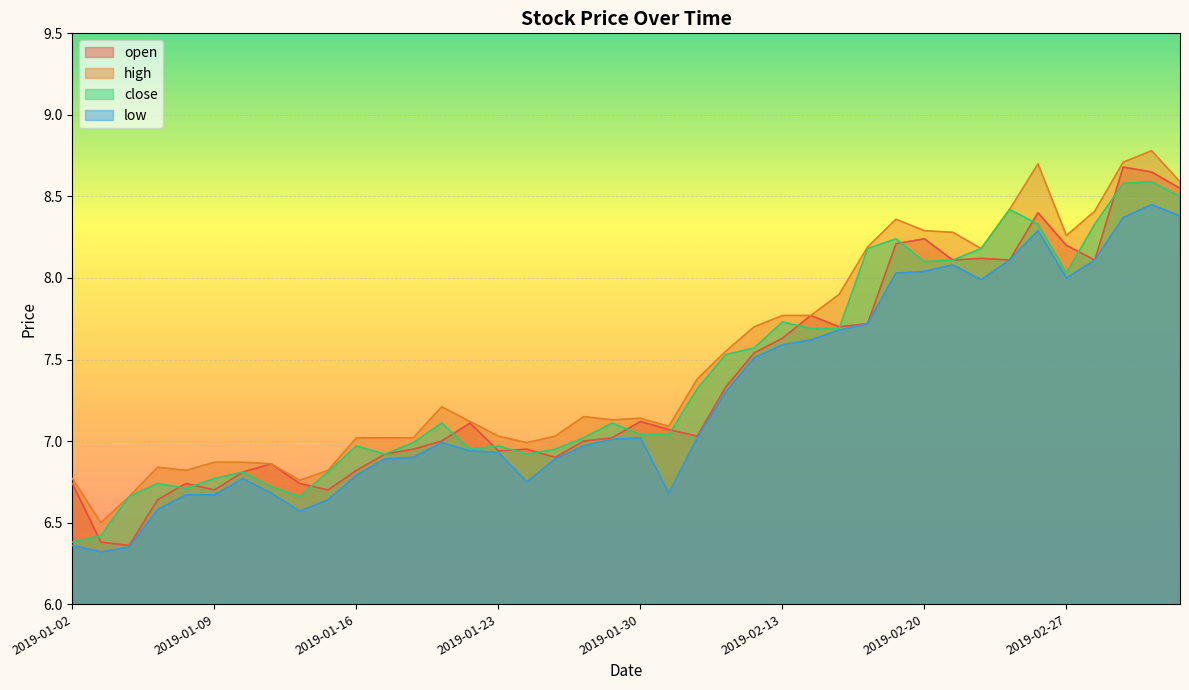

True or false: high and open intersect in this chart.

False